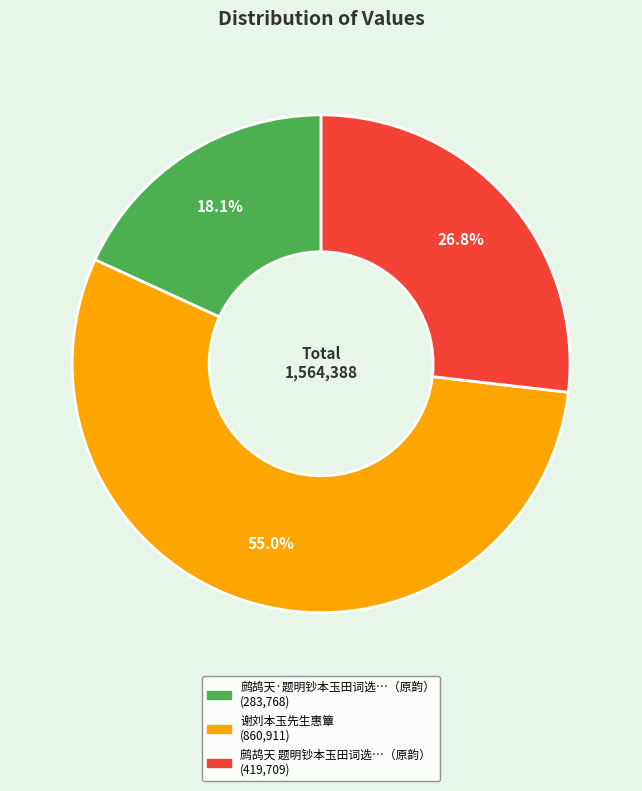

Does any single category account for the majority?

Yes